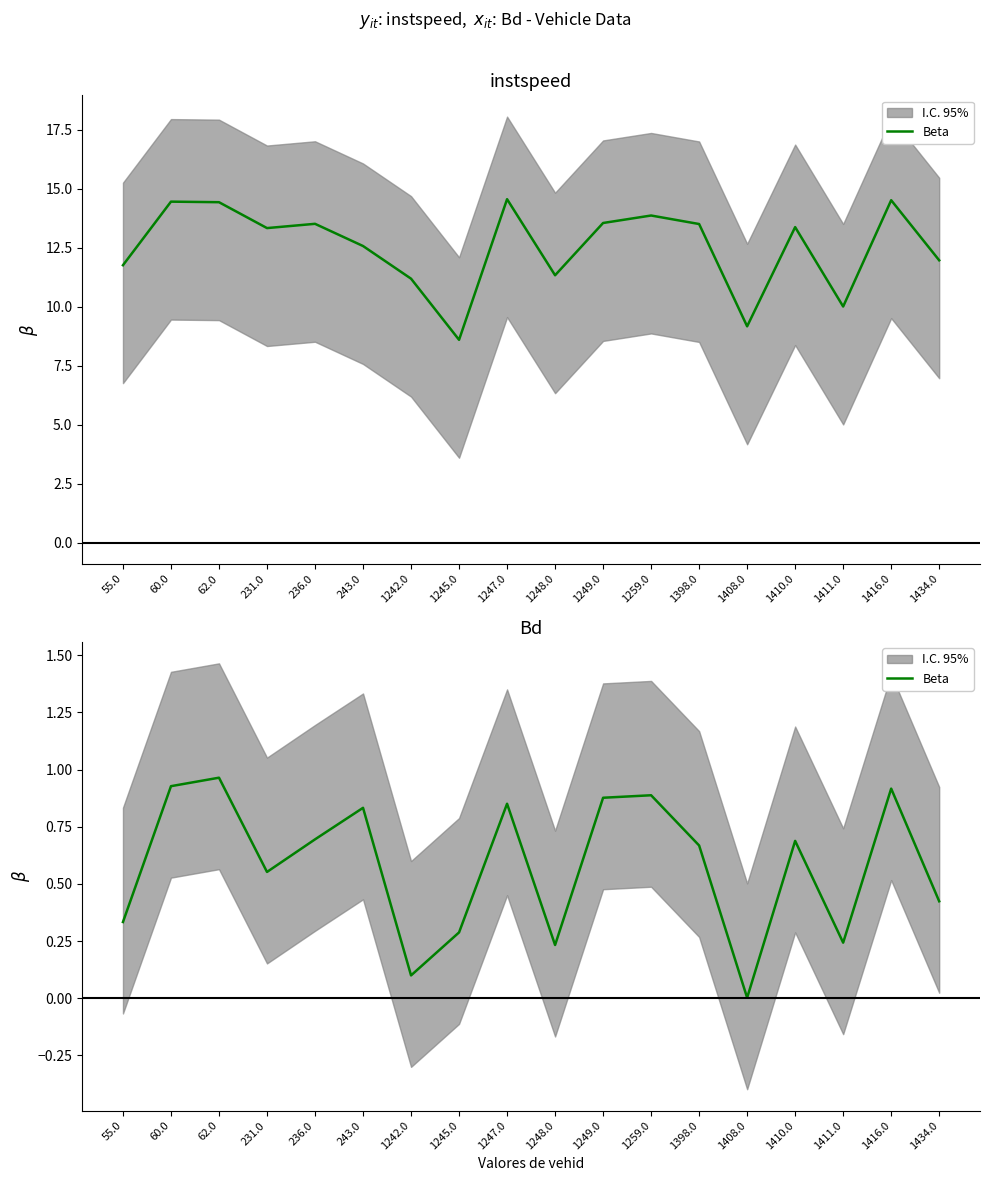

What position from the right is 243.0?

13